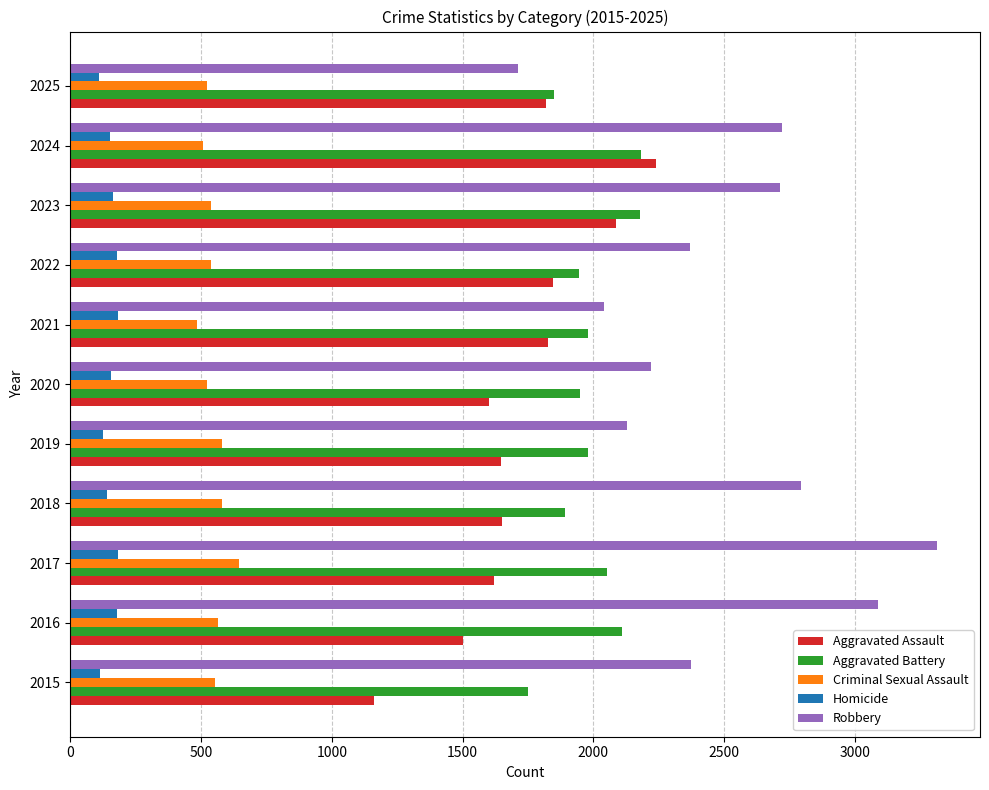

At how many categories does at least one series exceed 2432?

5